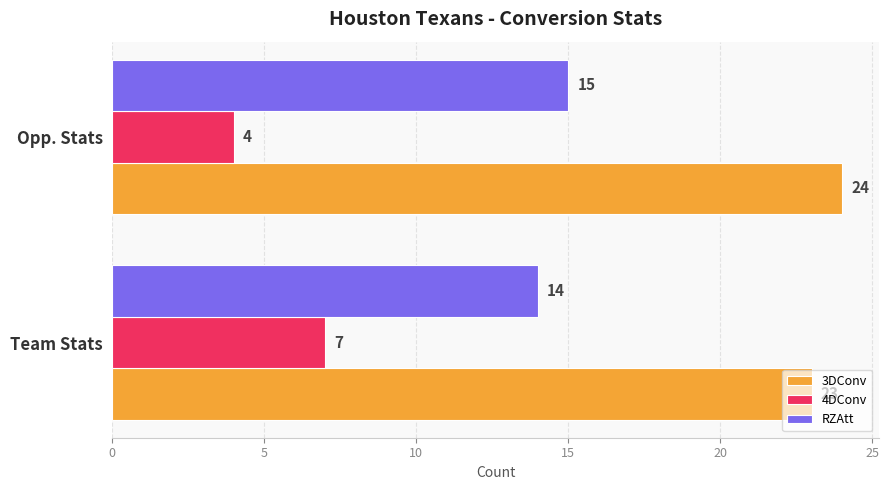

Between Team Stats and Opp. Stats, which series saw the biggest shift?

4DConv